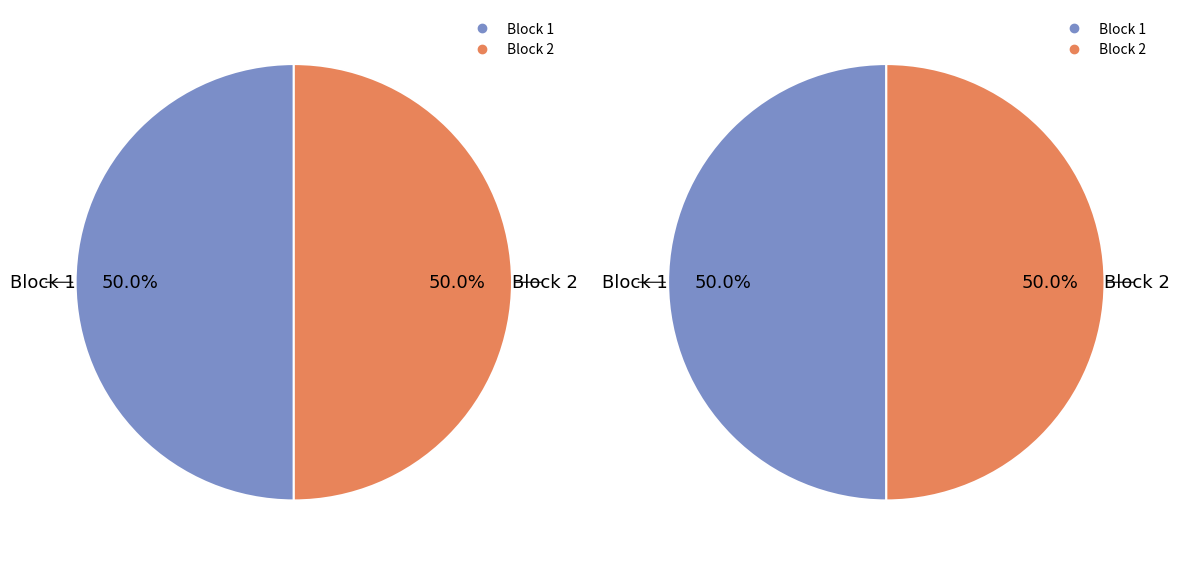

True or false: 47 accounts for 13% of the total.

False